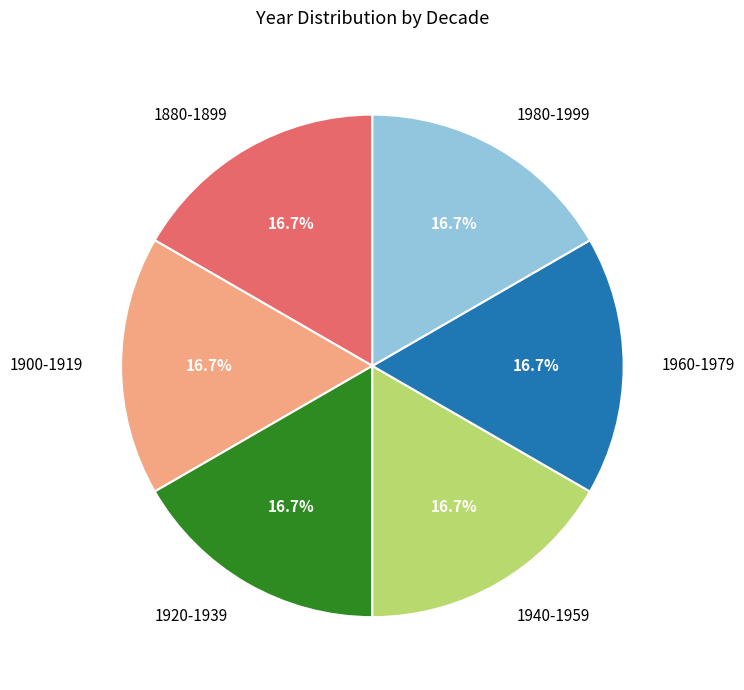

True or false: 1960-1979 accounts for 30% of the total.

False